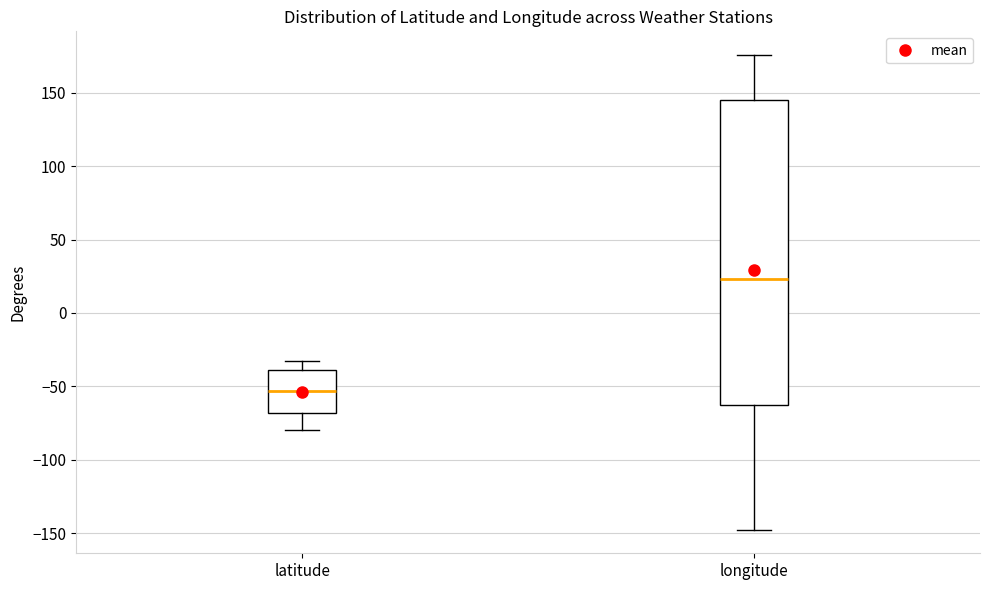

Where does the median line of the box for latitude sit on the y-axis? The values are not printed on the chart, so give them approximately, as read against the axis.

-55